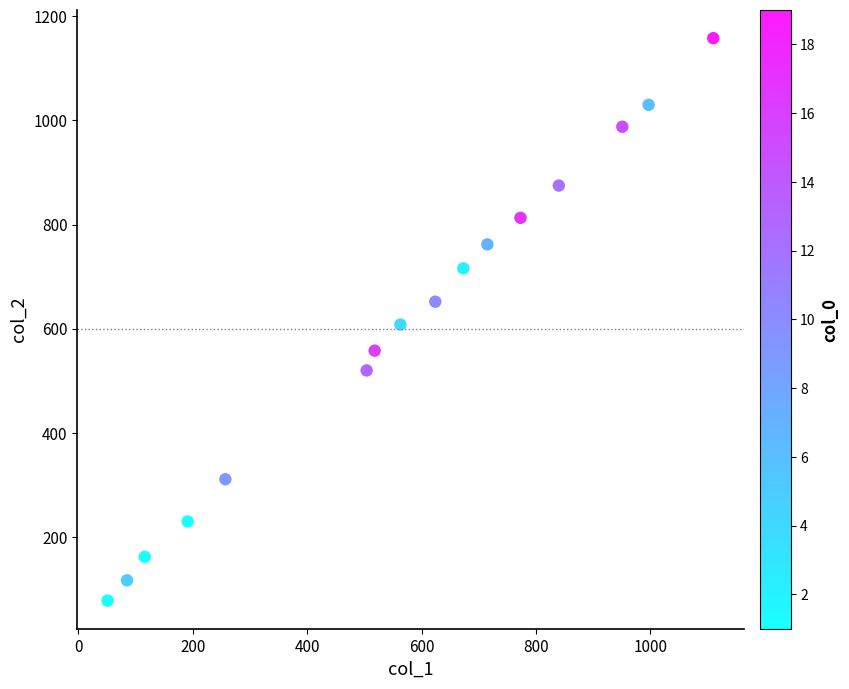

What is the range of X values (max minus min)?

1059